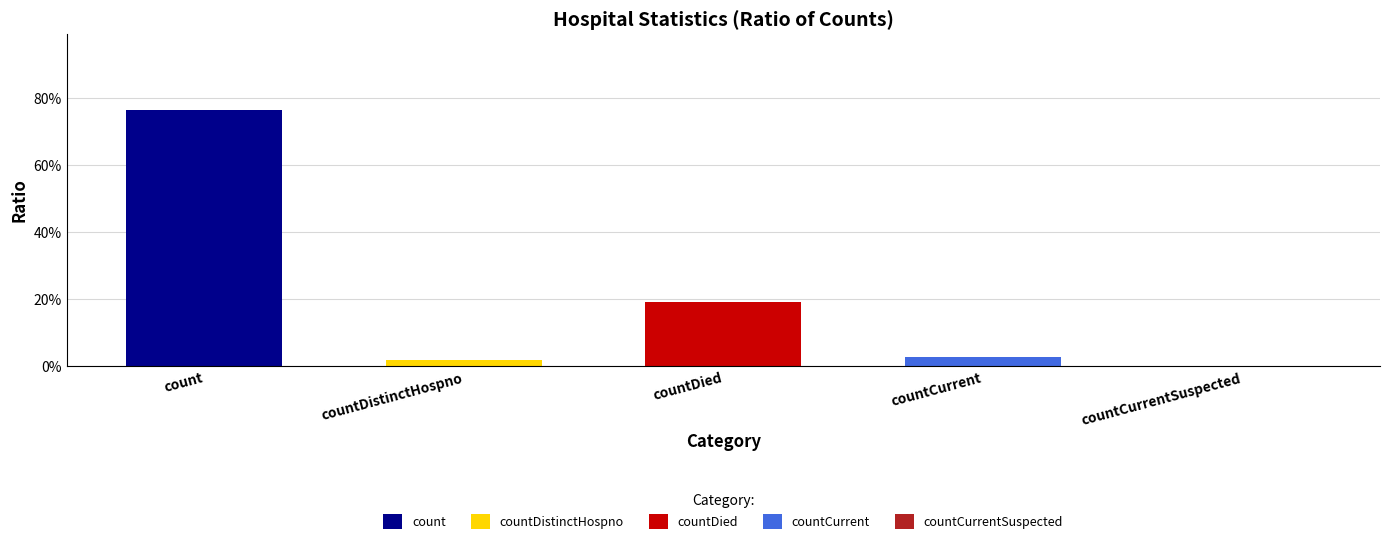

How many data points are above 0?

4